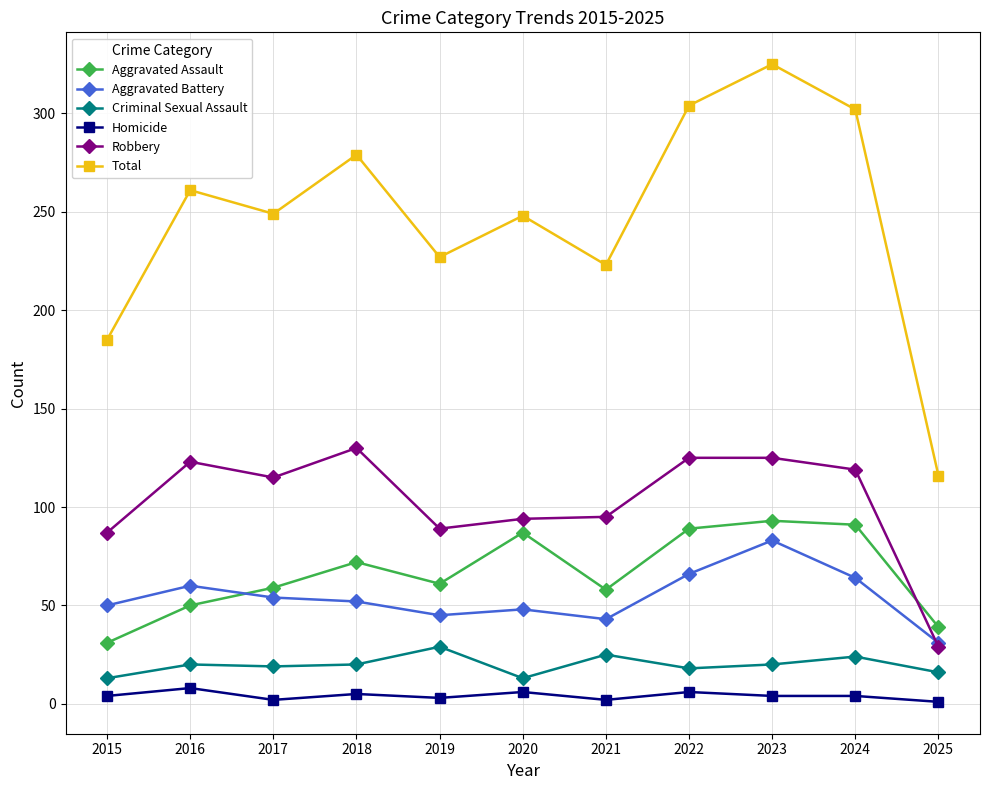

True or false: Aggravated Assault and Total intersect in this chart.

False